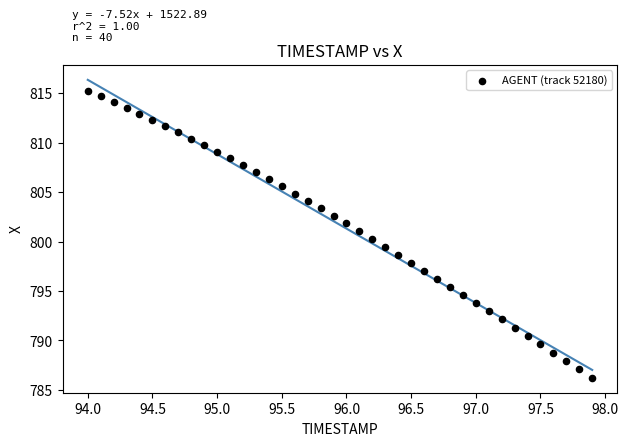

What is the range of Y values (max minus min)?

29.0